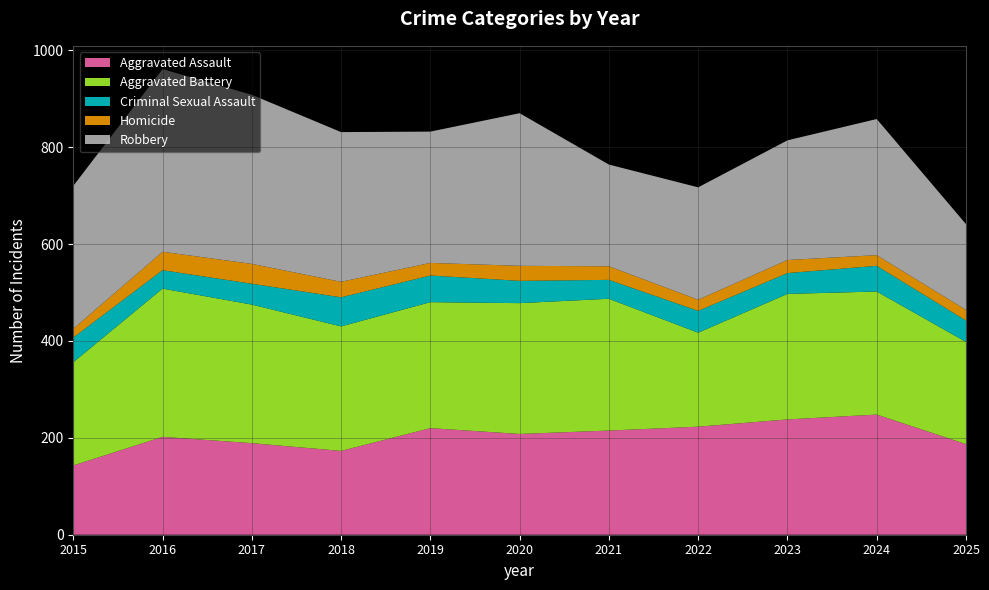

Reading left to right, list all the values displayed in this chart.

Aggravated Assault: 143	202	189	173	220	208	215	223	238	248	187
Aggravated Battery: 213	306	286	257	260	270	272	194	259	254	211
Criminal Sexual Assault: 51	38	43	60	55	46	39	45	43	53	44
Homicide: 18	38	41	32	26	31	28	23	27	22	22
Robbery: 295	377	349	309	271	315	210	232	247	281	177